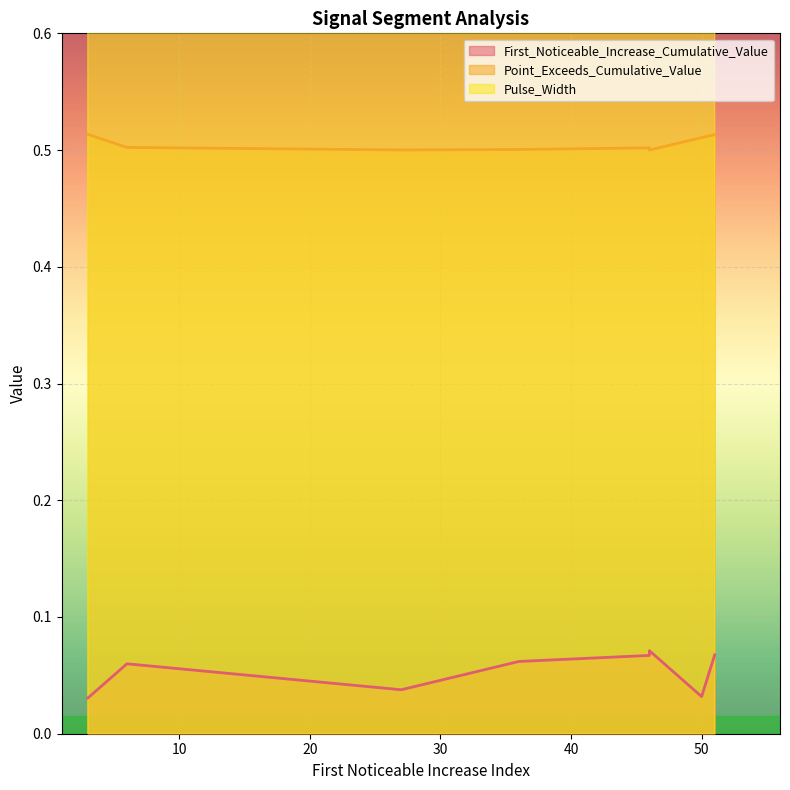

True or false: First_Noticeable_Increase_Cumulative_Value has a value of 0.0 at 3.

False